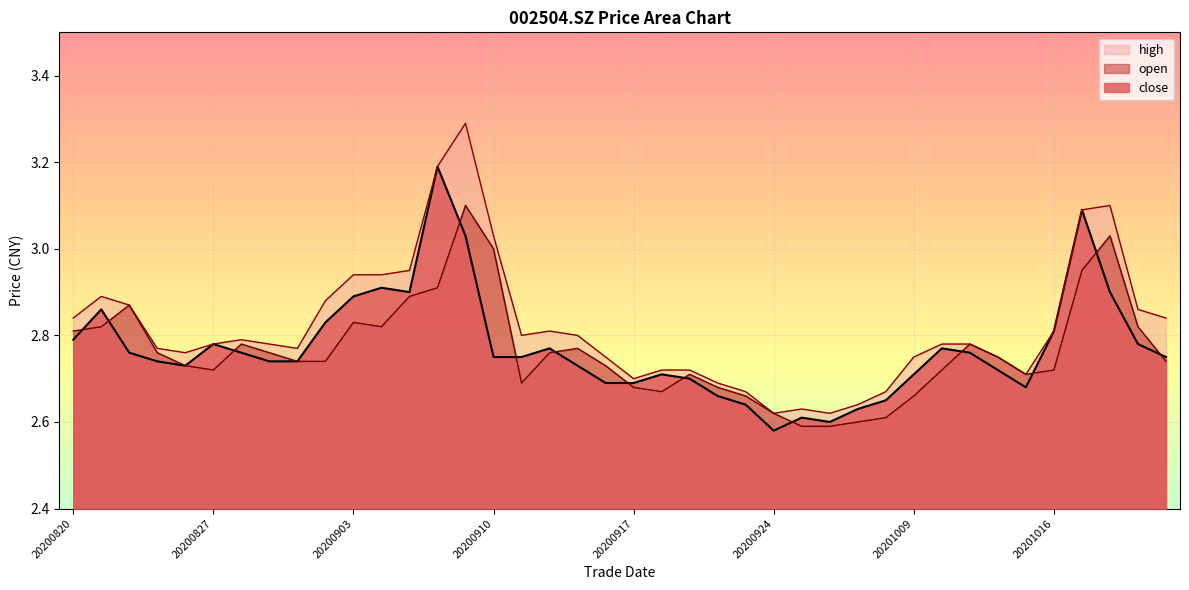

Reading left to right, list all the values displayed in this chart.

close: 2.8	2.9	2.8	2.7	2.7	2.8	2.8	2.7	2.7	2.8	2.9	2.9	2.9	3.2	3.0	2.8	2.8	2.8	2.7	2.7	2.7	2.7	2.7	2.7	2.6	2.6	2.6	2.6	2.6	2.6	2.7	2.8	2.8	2.7	2.7	2.8	3.1	2.9	2.8	2.8
high: 2.8	2.9	2.9	2.8	2.8	2.8	2.8	2.8	2.8	2.9	2.9	2.9	3.0	3.2	3.3	3.0	2.8	2.8	2.8	2.8	2.7	2.7	2.7	2.7	2.7	2.6	2.6	2.6	2.6	2.7	2.8	2.8	2.8	2.8	2.7	2.8	3.1	3.1	2.9	2.8
open: 2.8	2.8	2.9	2.8	2.7	2.7	2.8	2.8	2.7	2.7	2.8	2.8	2.9	2.9	3.1	3.0	2.7	2.8	2.8	2.7	2.7	2.7	2.7	2.7	2.7	2.6	2.6	2.6	2.6	2.6	2.7	2.7	2.8	2.8	2.7	2.7	3.0	3.0	2.8	2.7